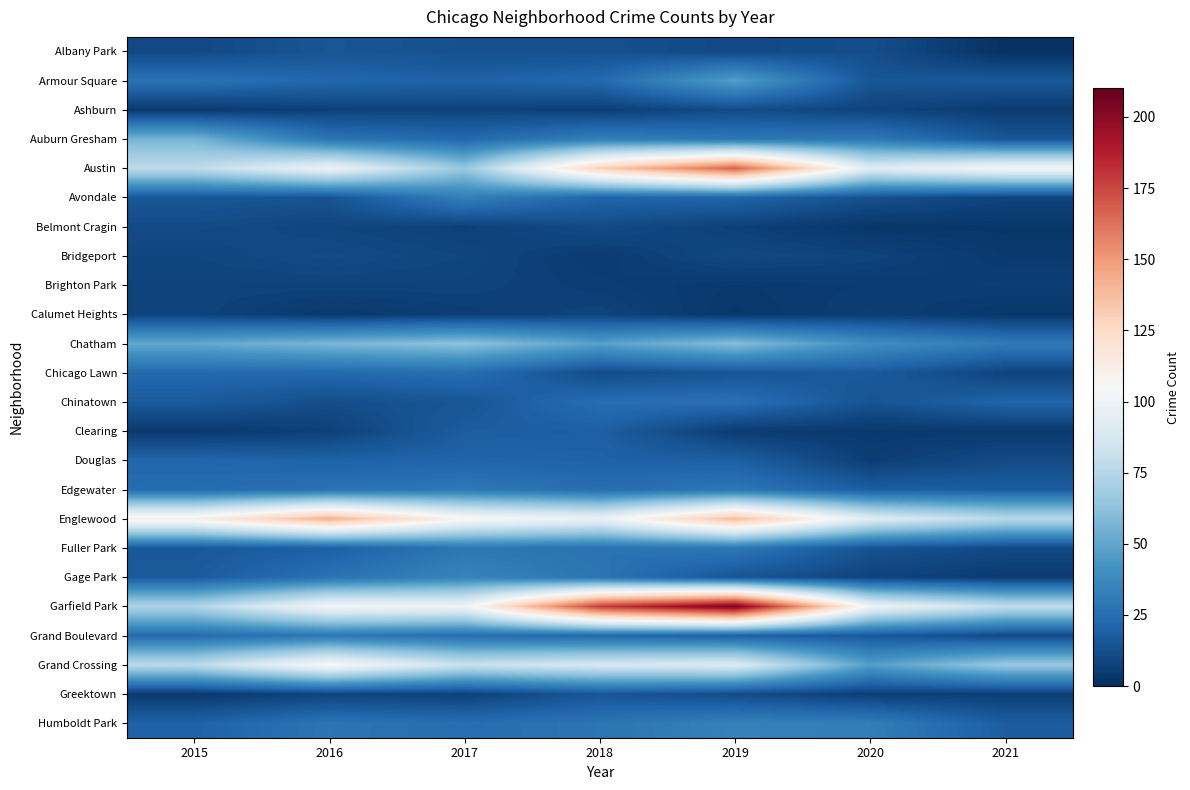

Reading right to left, list all the values displayed in this chart.

Albany Park: 2021=1	2020=12	2019=10	2018=13	2017=13	2016=15	2015=10
Armour Square: 2021=16	2020=15	2019=47	2018=23	2017=20	2016=22	2015=27
Ashburn: 2021=5	2020=8	2019=11	2018=6	2017=8	2016=7	2015=4
Auburn Gresham: 2021=15	2020=30	2019=29	2018=33	2017=23	2016=28	2015=56
Austin: 2021=104	2020=92	2019=167	2018=130	2017=65	2016=99	2015=78
Avondale: 2021=8	2020=13	2019=21	2018=21	2017=33	2016=14	2015=15
Belmont Cragin: 2021=3	2020=3	2019=7	2018=11	2017=7	2016=9	2015=11
Bridgeport: 2021=4	2020=8	2019=10	2018=5	2017=9	2016=11	2015=9
Brighton Park: 2021=6	2020=5	2019=4	2018=6	2017=8	2016=8	2015=8
Calumet Heights: 2021=3	2020=6	2019=3	2018=8	2017=6	2016=4	2015=8
Chatham: 2021=31	2020=40	2019=60	2018=48	2017=62	2016=57	2015=51
Chicago Lawn: 2021=8	2020=17	2019=15	2018=11	2017=25	2016=23	2015=23
Chinatown: 2021=21	2020=14	2019=26	2018=25	2017=15	2016=12	2015=17
Clearing: 2021=4	2020=4	2019=5	2018=19	2017=18	2016=7	2015=4
Douglas: 2021=11	2020=6	2019=19	2018=20	2017=21	2016=20	2015=22
Edgewater: 2021=18	2020=18	2019=29	2018=25	2017=30	2016=27	2015=24
Englewood: 2021=76	2020=92	2019=138	2018=98	2017=107	2016=142	2015=111
Fuller Park: 2021=10	2020=14	2019=29	2018=27	2017=29	2016=19	2015=16
Gage Park: 2021=5	2020=8	2019=15	2018=28	2017=35	2016=27	2015=17
Garfield Park: 2021=79	2020=100	2019=204	2018=178	2017=101	2016=103	2015=73
Grand Boulevard: 2021=10	2020=16	2019=19	2018=22	2017=25	2016=29	2015=24
Grand Crossing: 2021=66	2020=47	2019=91	2018=88	2017=82	2016=106	2015=77
Greektown: 2021=6	2020=6	2019=11	2018=15	2017=7	2016=8	2015=4
Humboldt Park: 2021=18	2020=32	2019=34	2018=28	2017=25	2016=28	2015=20